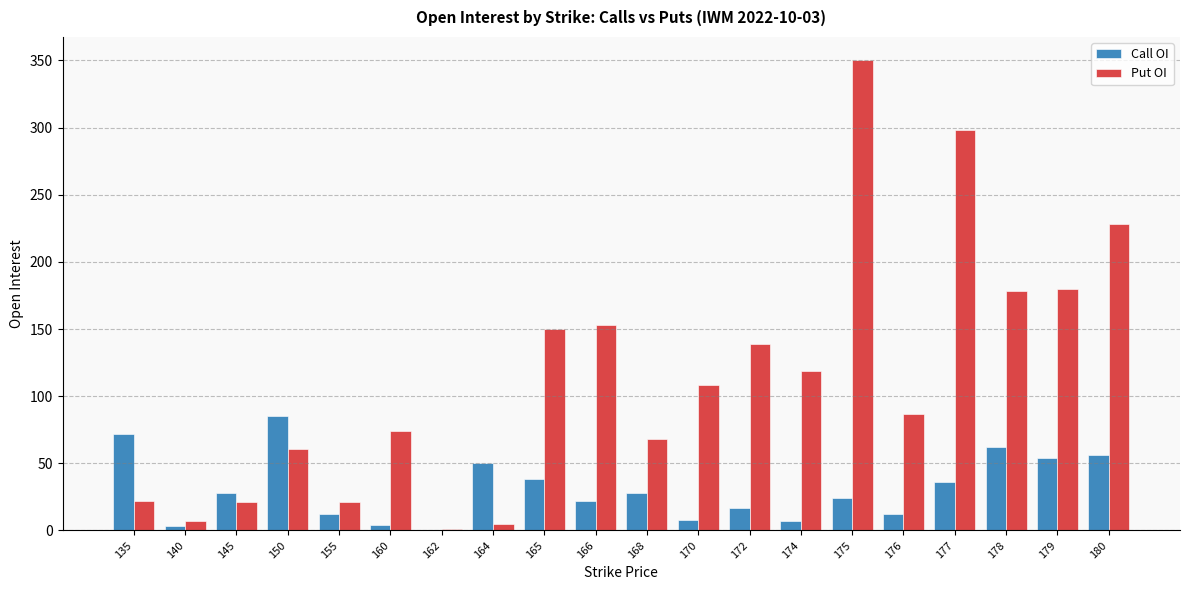

Where is Call OI nearest to the value 42?

165